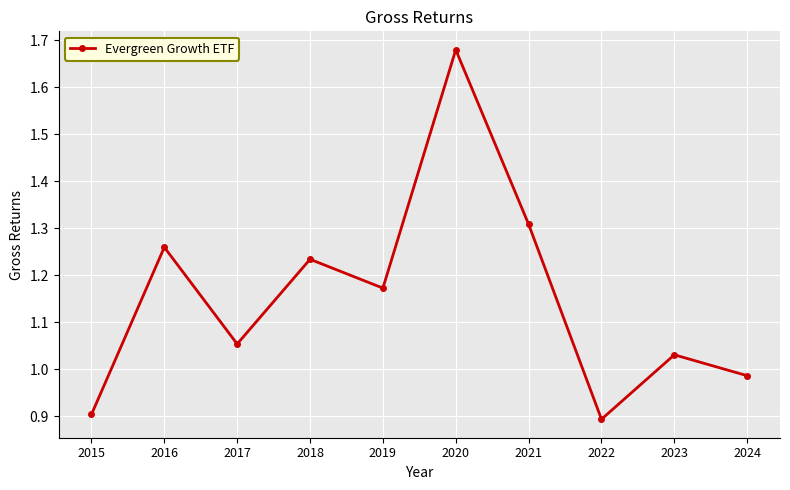

How many interior local valleys (lower than both neighbors) does the data have?

3